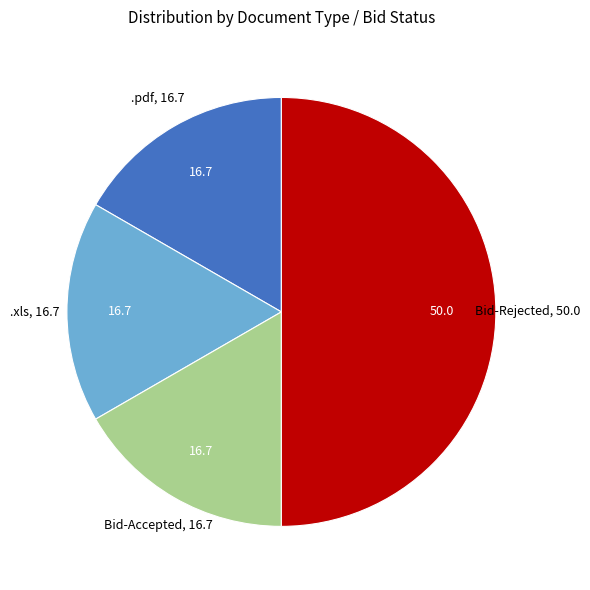

How many segments does this pie chart have?

4